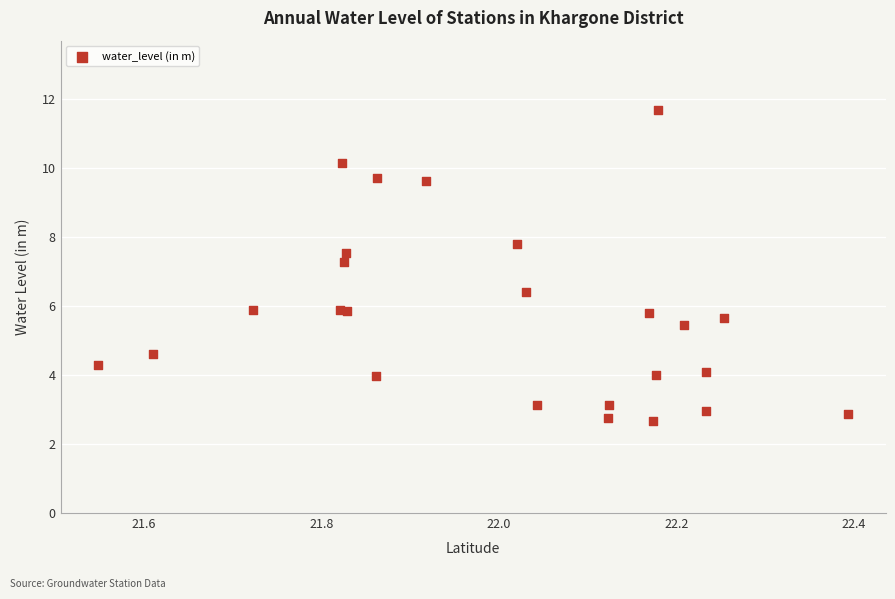

What Y value in the scatter plot is closest to 7?

7.3